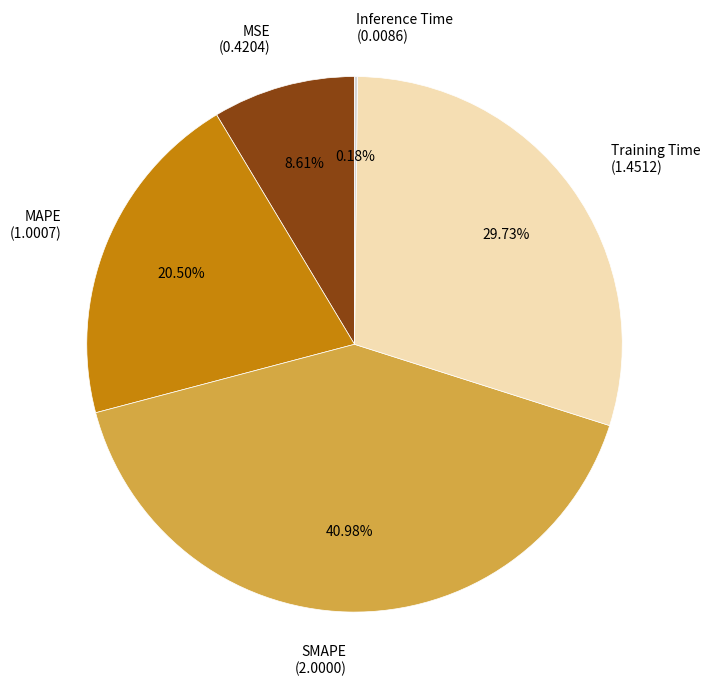

Is there any slice that represents more than half of the pie?

No